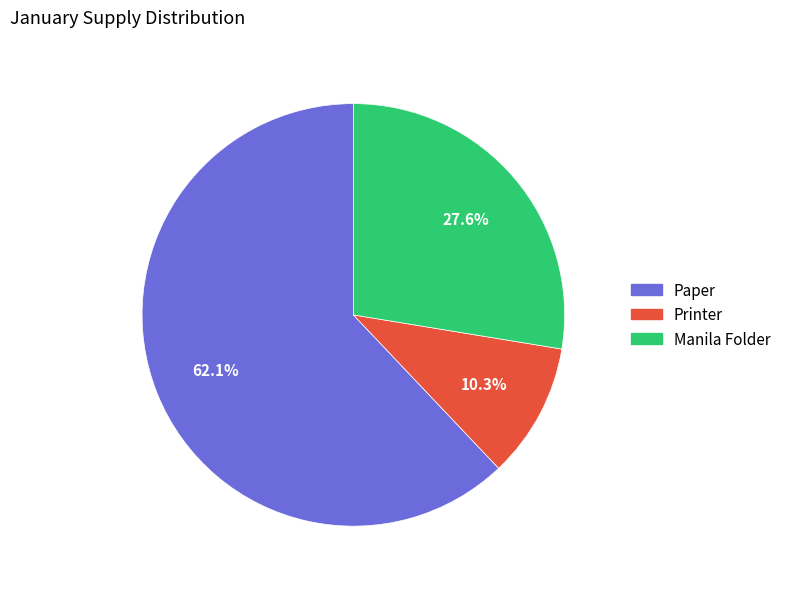

Count the number of slices in the pie.

3